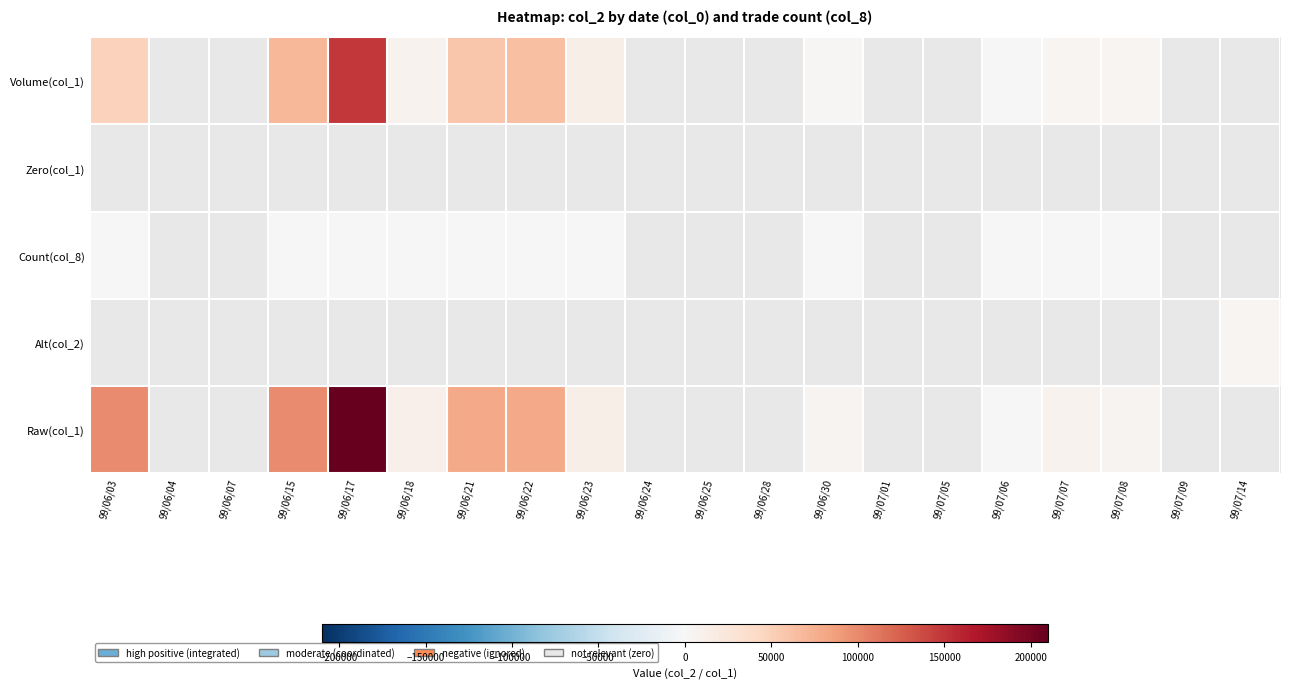

Which category has the highest value across all series?

99/06/17